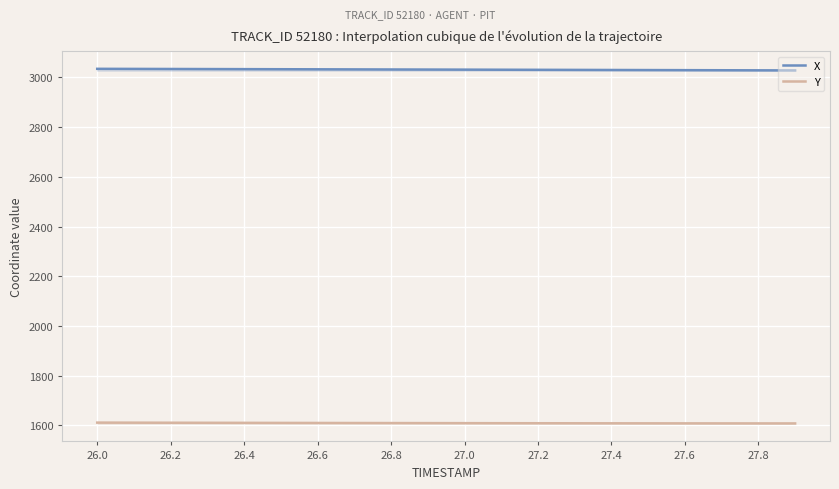

What is the smallest value displayed?

1607.5